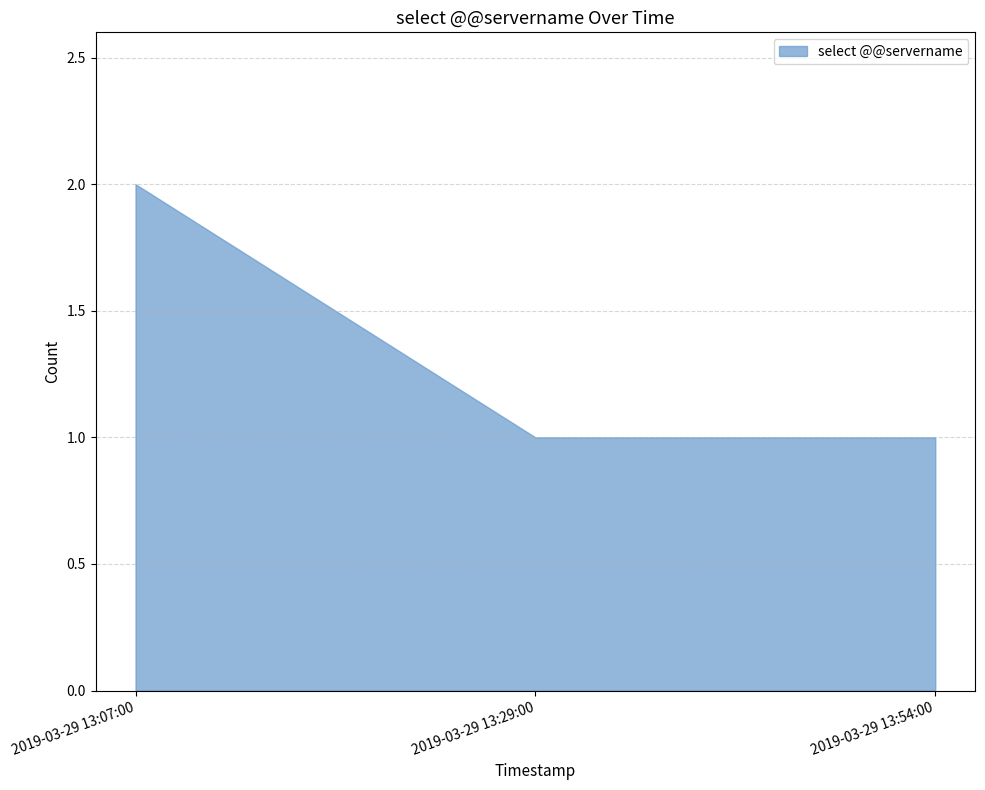

What is the ratio of the value at 2019-03-29 13:07:00 to the value at 2019-03-29 13:54:00?

2.0